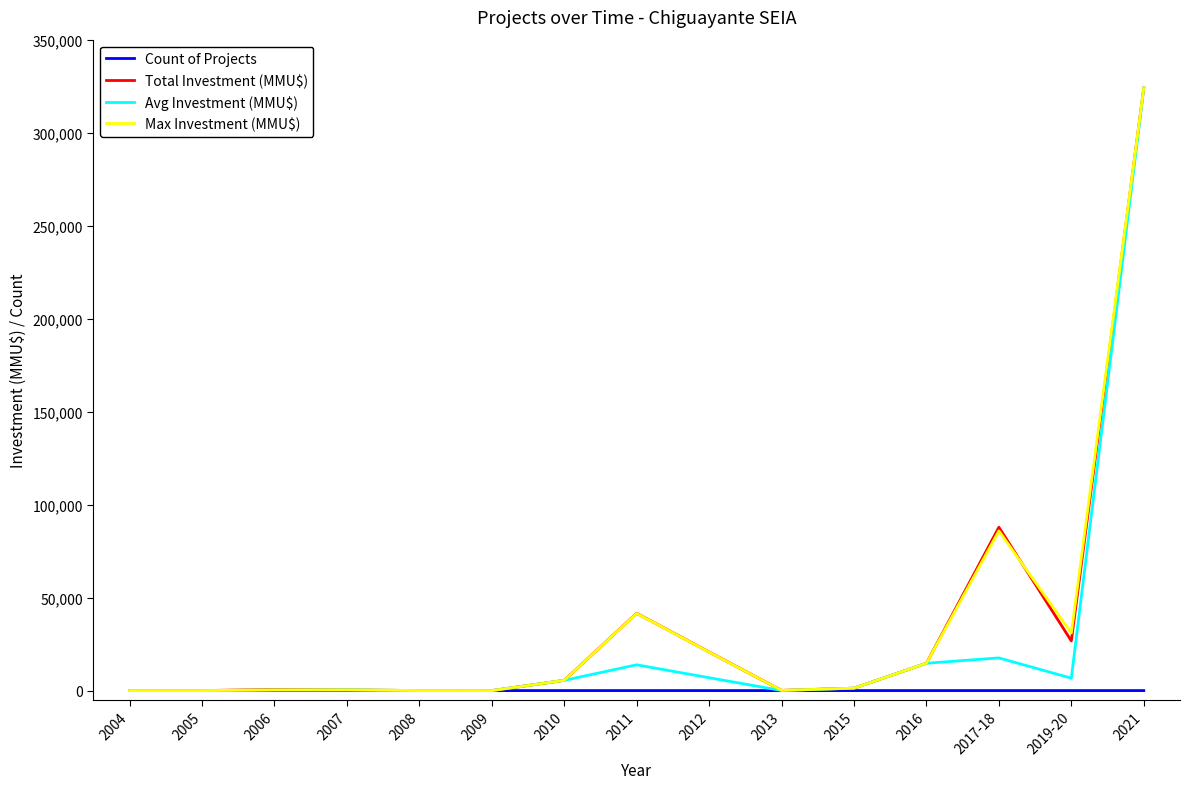

What is the maximum value shown in the chart?

324020